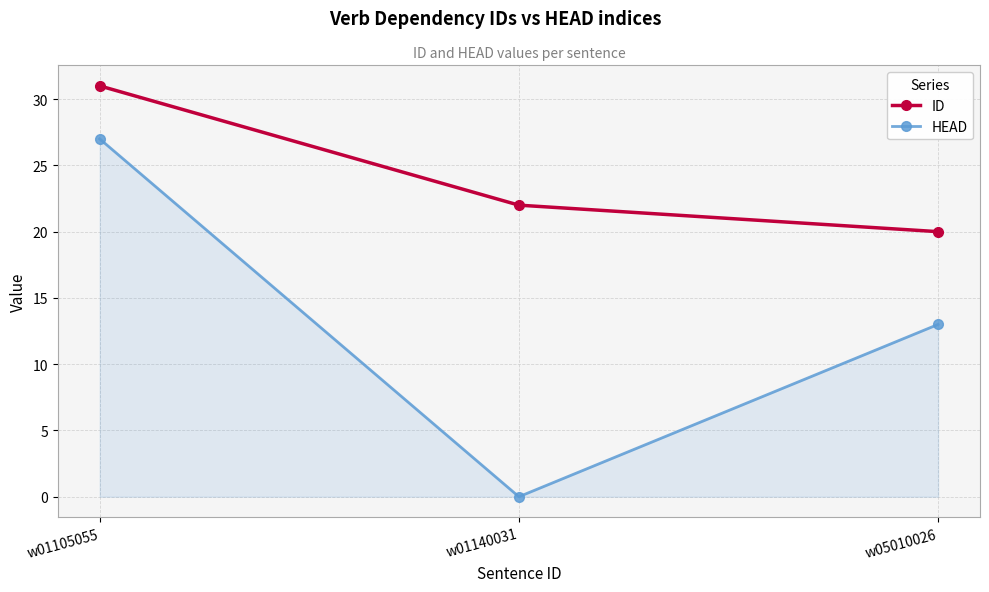

Which series has the largest range (max minus min)?

HEAD